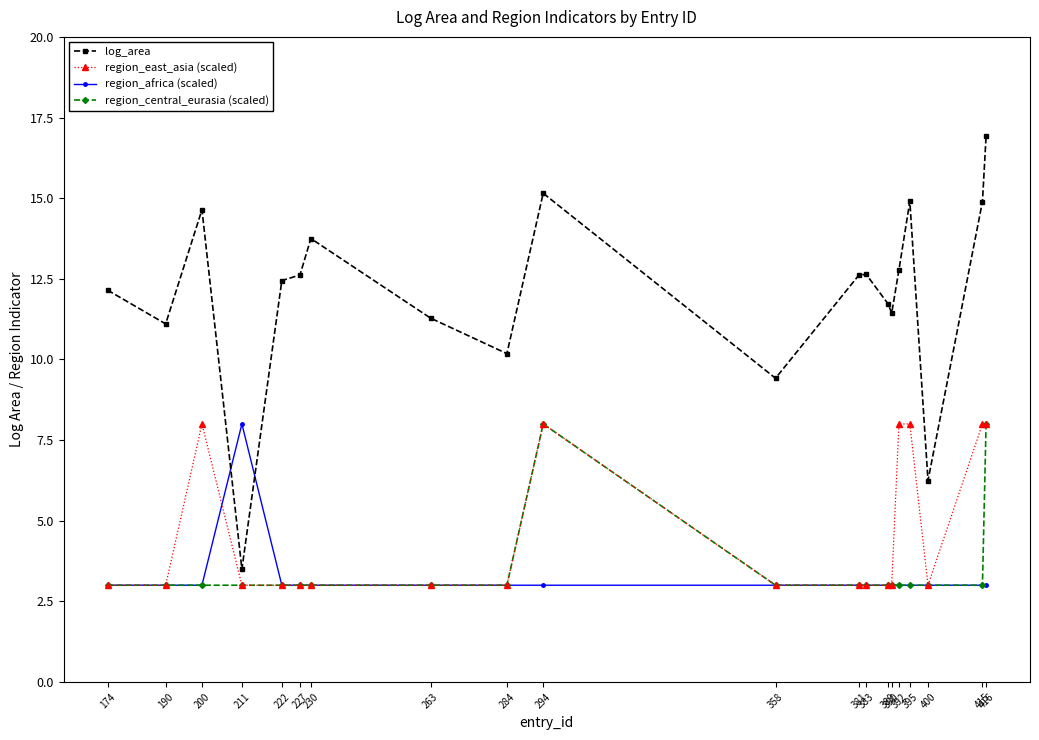

Count the number of categories in the chart.

20